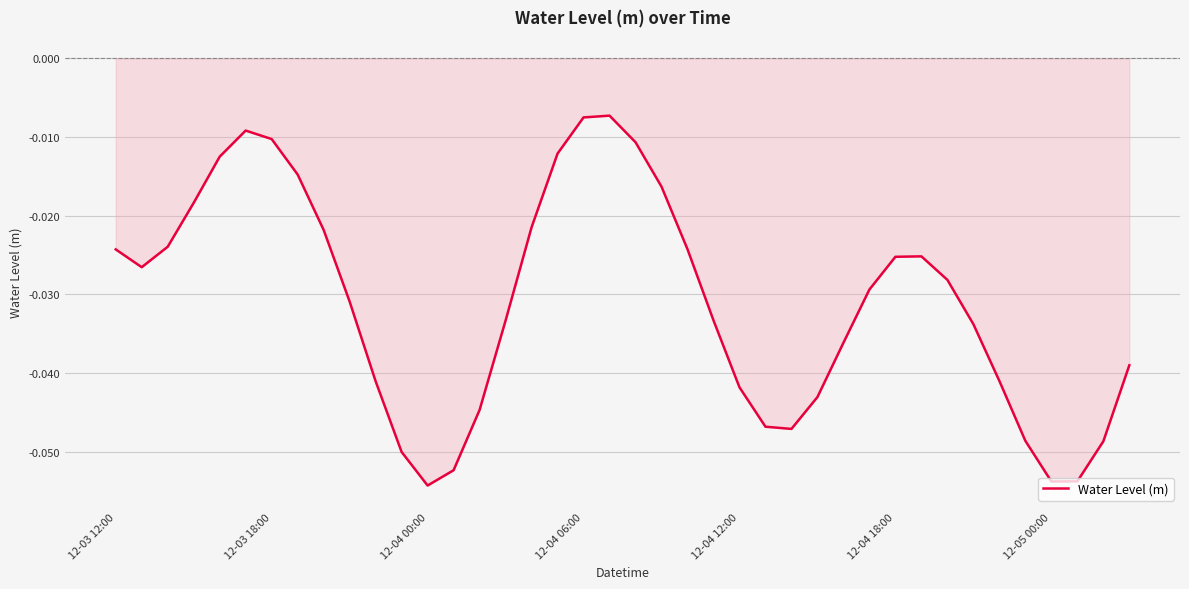

How many lines are shown in the chart?

1